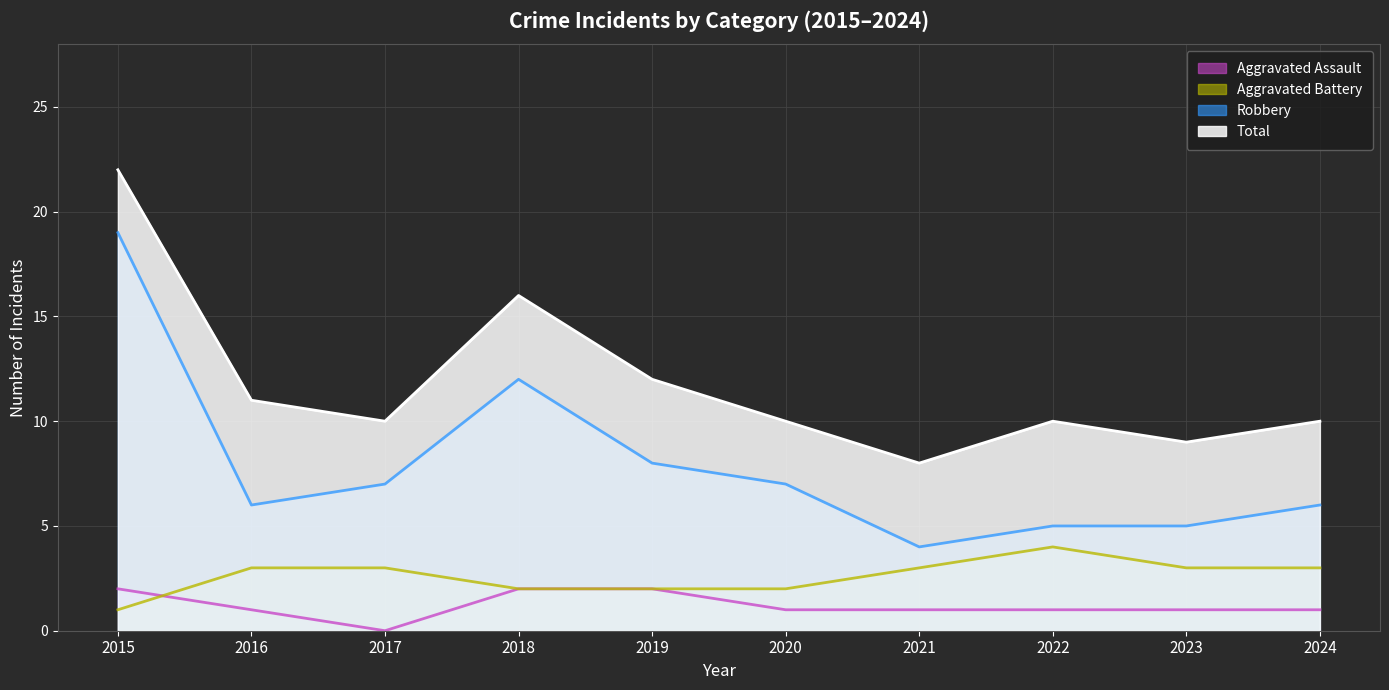

What is the difference between the highest and lowest values at 2016?

10